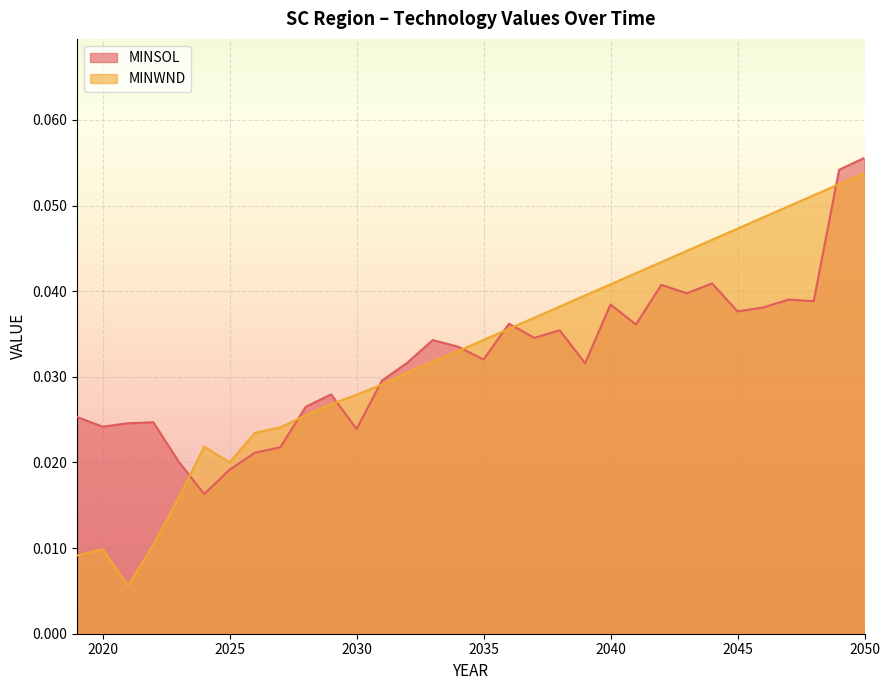

At which category is the sum across all series the highest?

2050